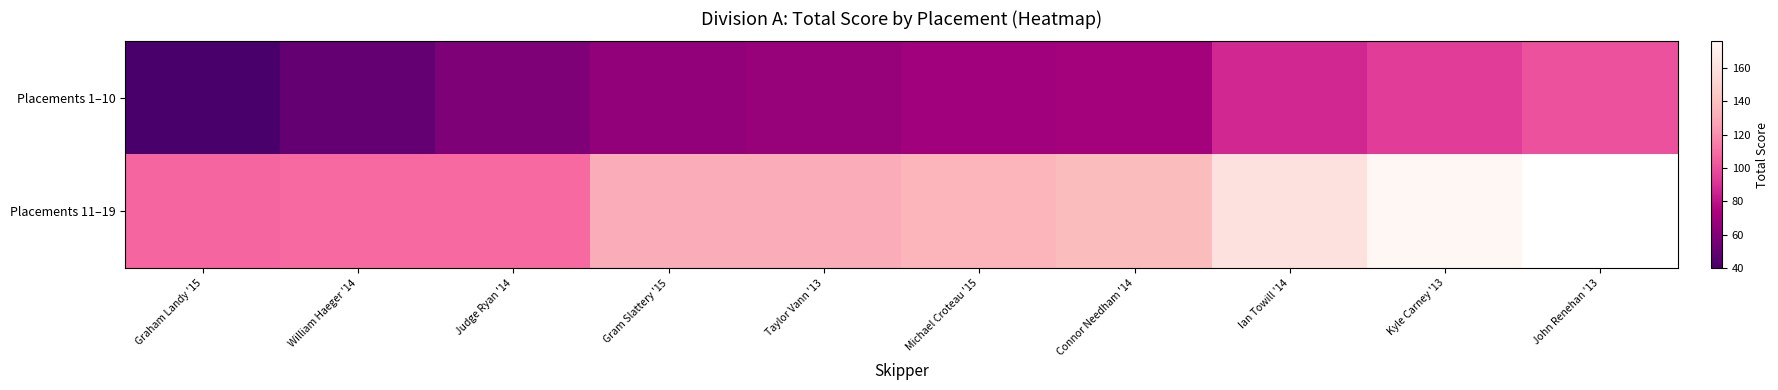

The value of Placements 1–10 at Ian Towill '14 is 140.3. True or false?

False